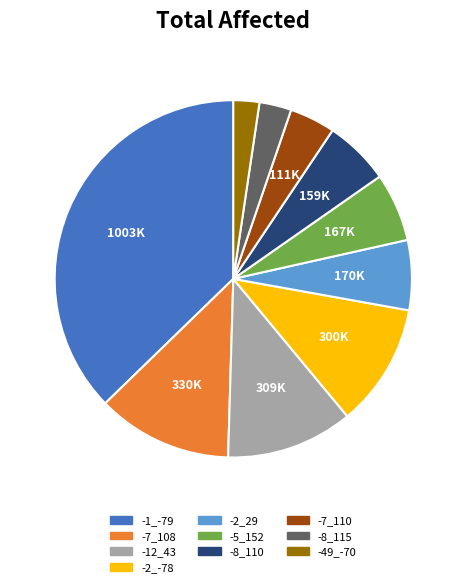

Which slice is the largest?

-1_-79